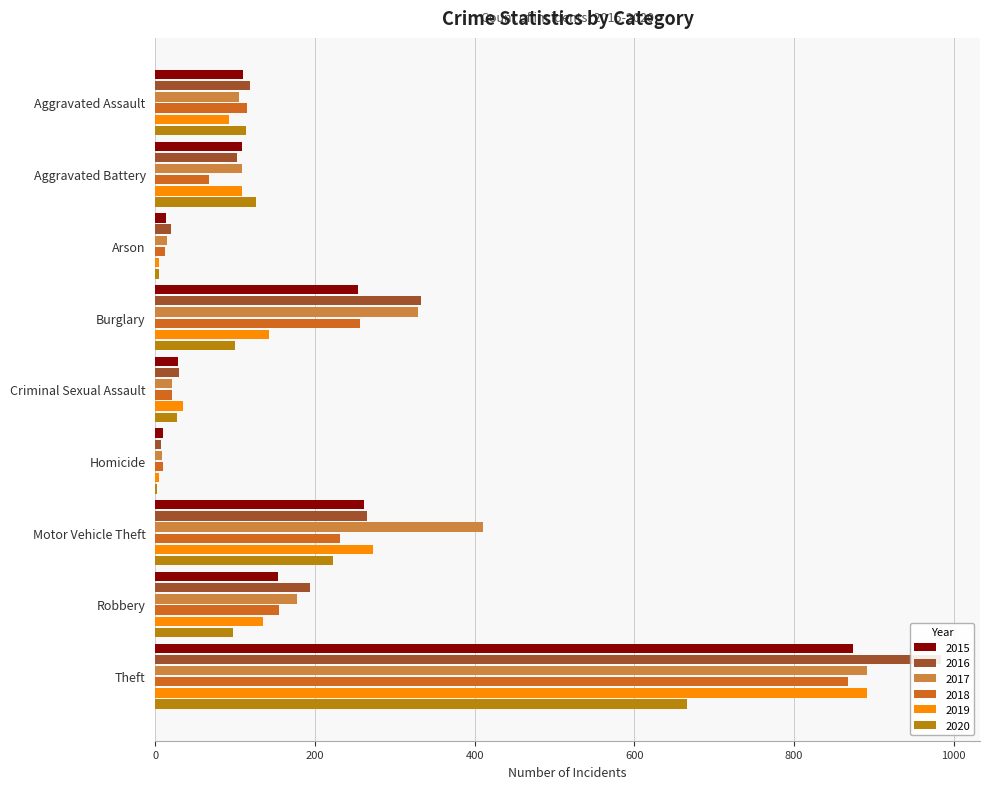

At Aggravated Assault, list the series in order from largest to smallest.

2016, 2018, 2020, 2015, 2017, 2019